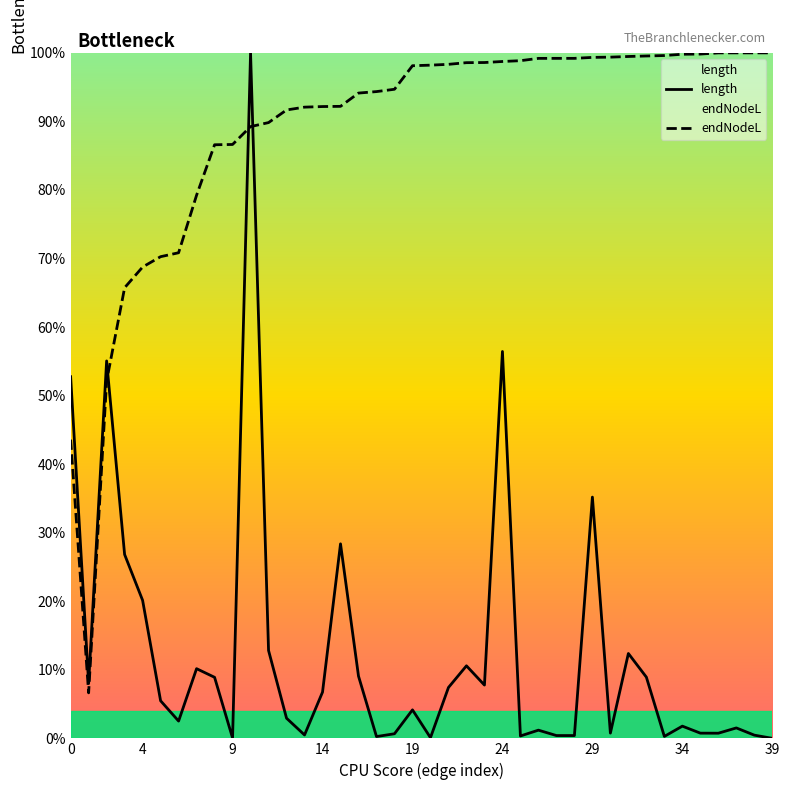

True or false: endNodeL has a value of 100.0 at 39.

True